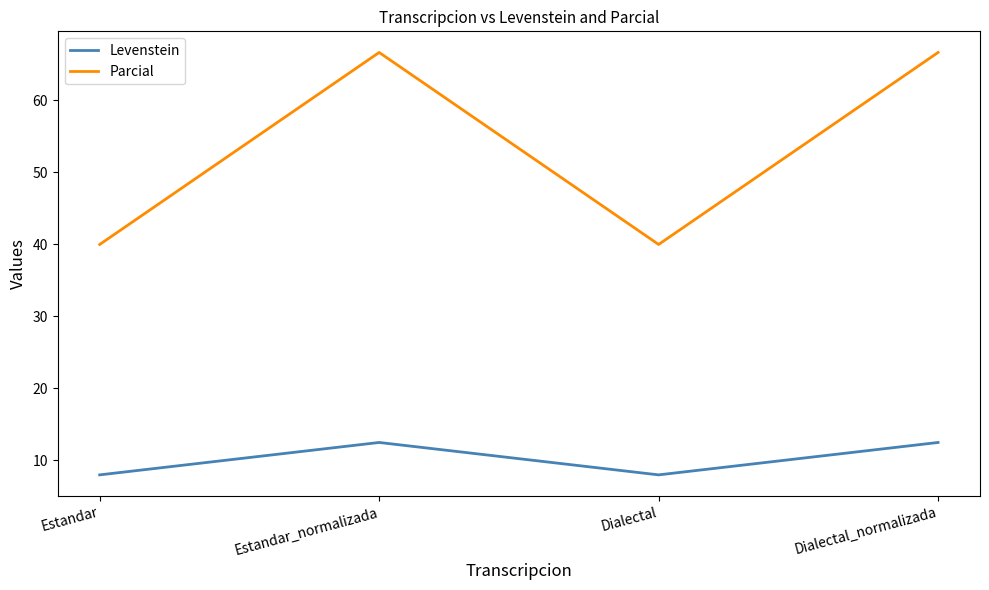

How many lines are shown in the chart?

2